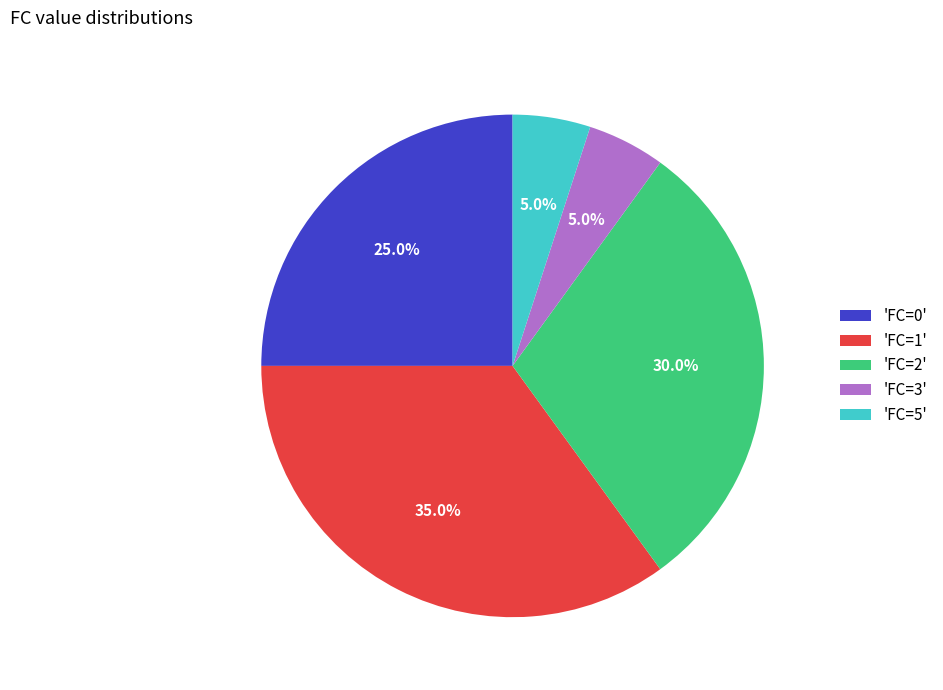

Between 'FC=5' and 'FC=2', which is larger?

'FC=2'